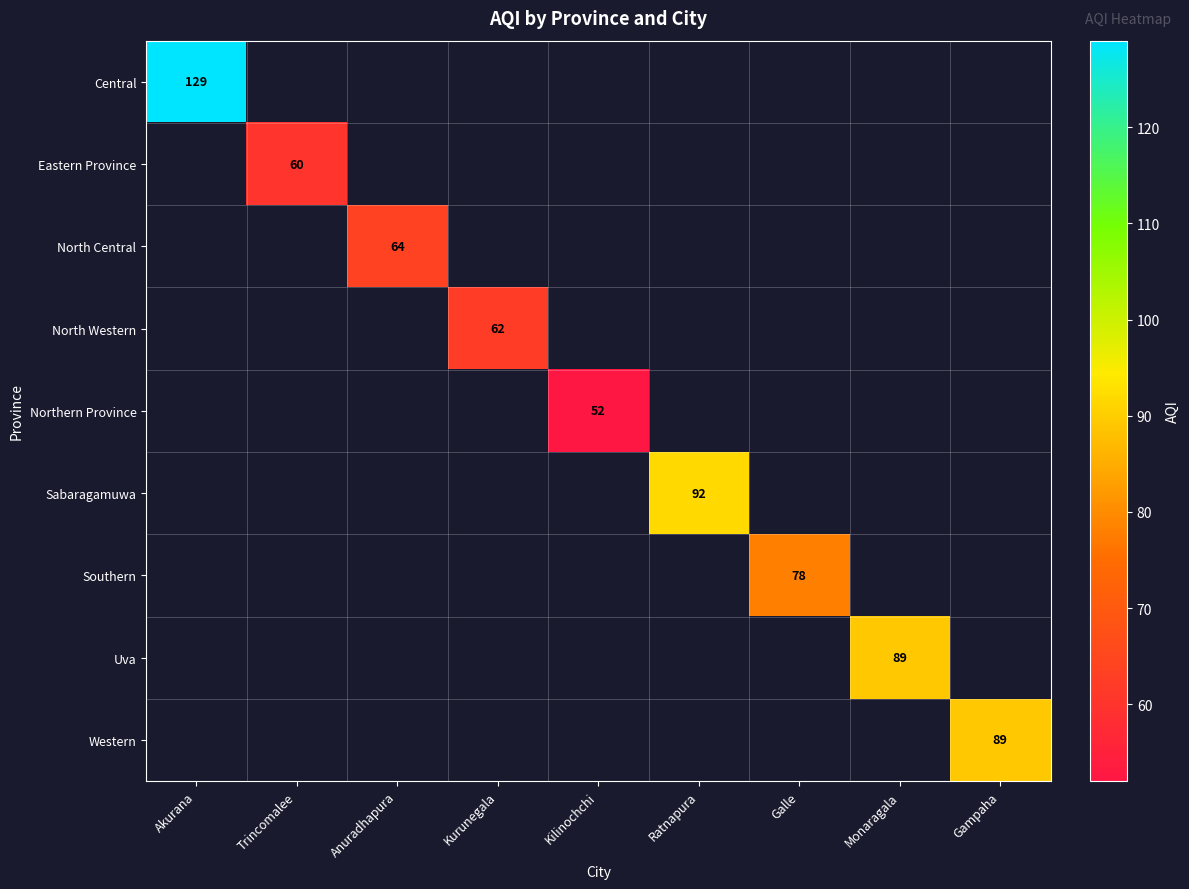

The Southern series shows 117 at Galle. True or false?

False